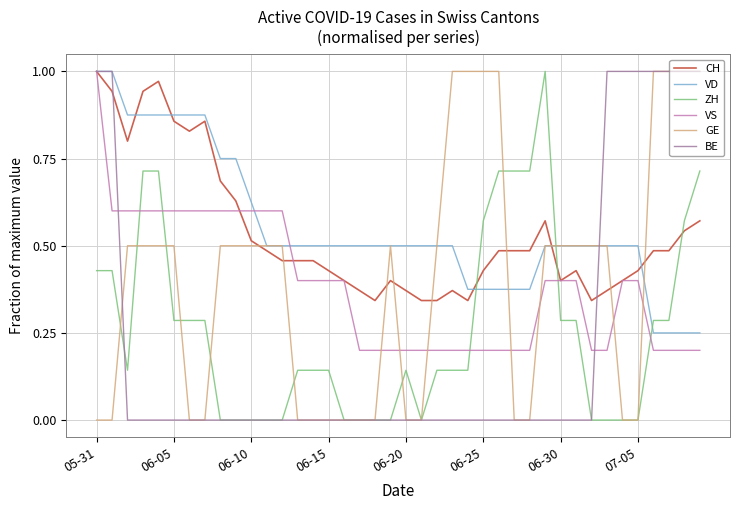

How many intersections are there between VS and ZH?

5